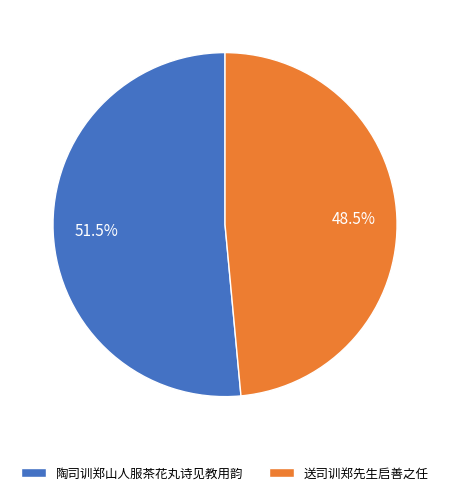

Which slice is the smallest?

送司训郑先生启善之任